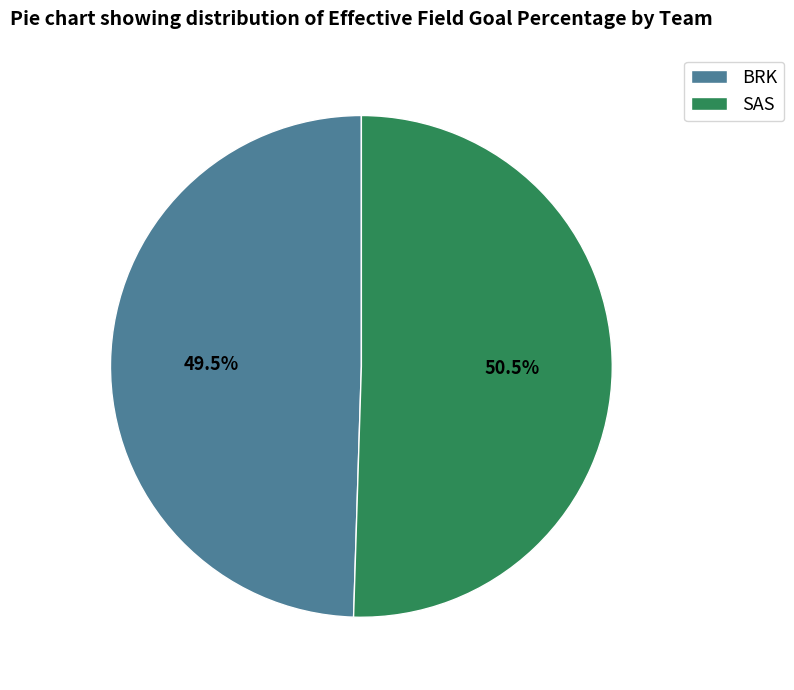

Rank the categories by value from lowest to highest.

BRK, SAS